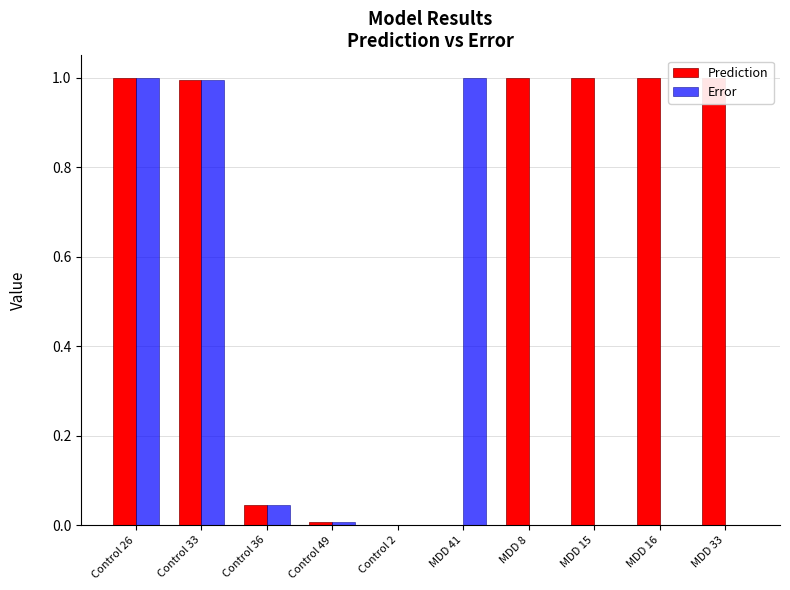

Which series changed the most between Control 36 and MDD 8?

Prediction